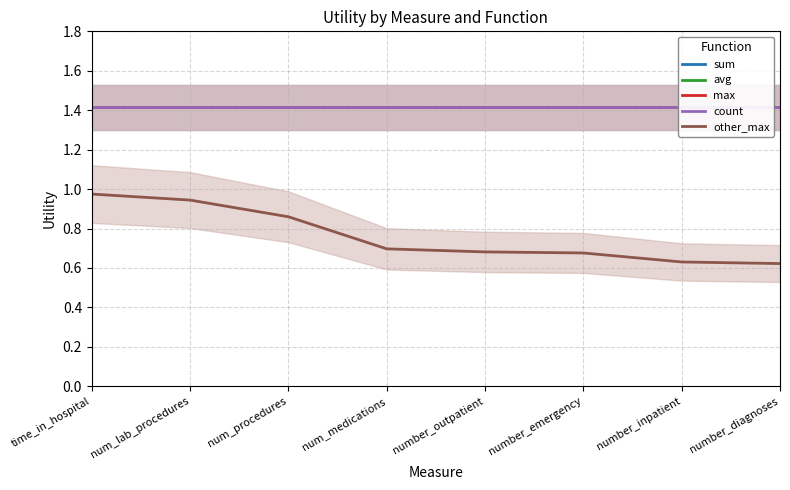

True or false: other_max has a value of 0.4 at number_inpatient.

False